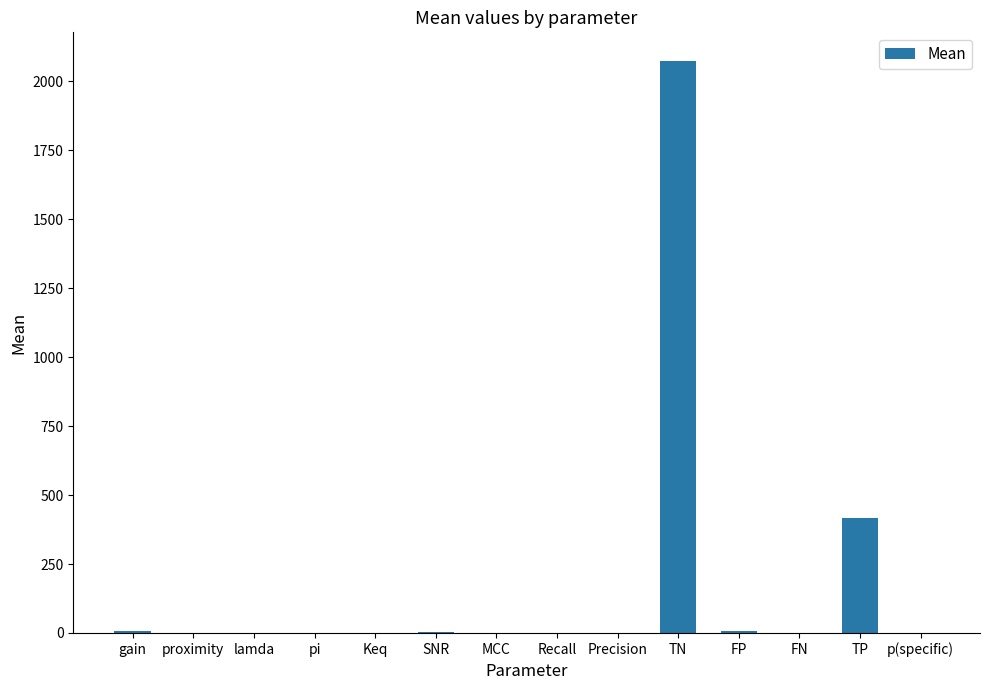

What is the maximum value shown in the chart?

2074.0